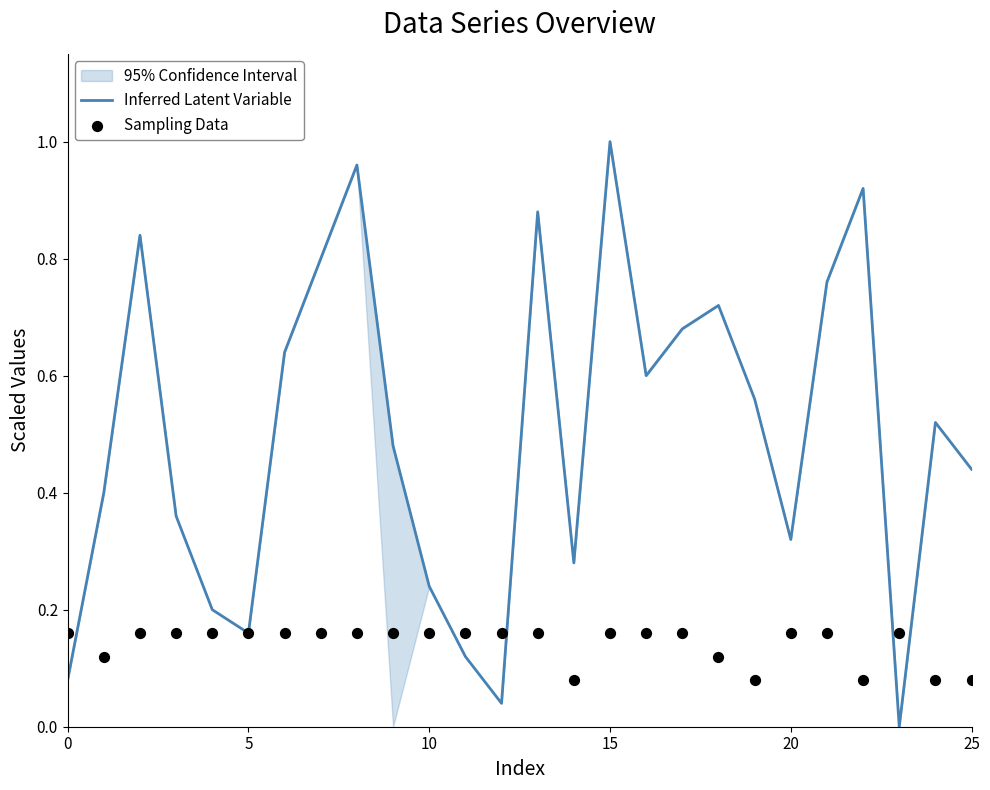

Which series has the largest Y range (max minus min)?

Inferred Latent Variable